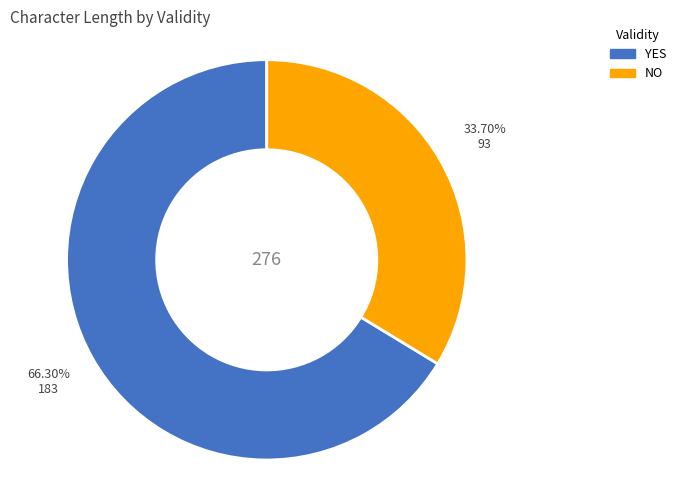

Is there any slice that represents more than half of the pie?

Yes